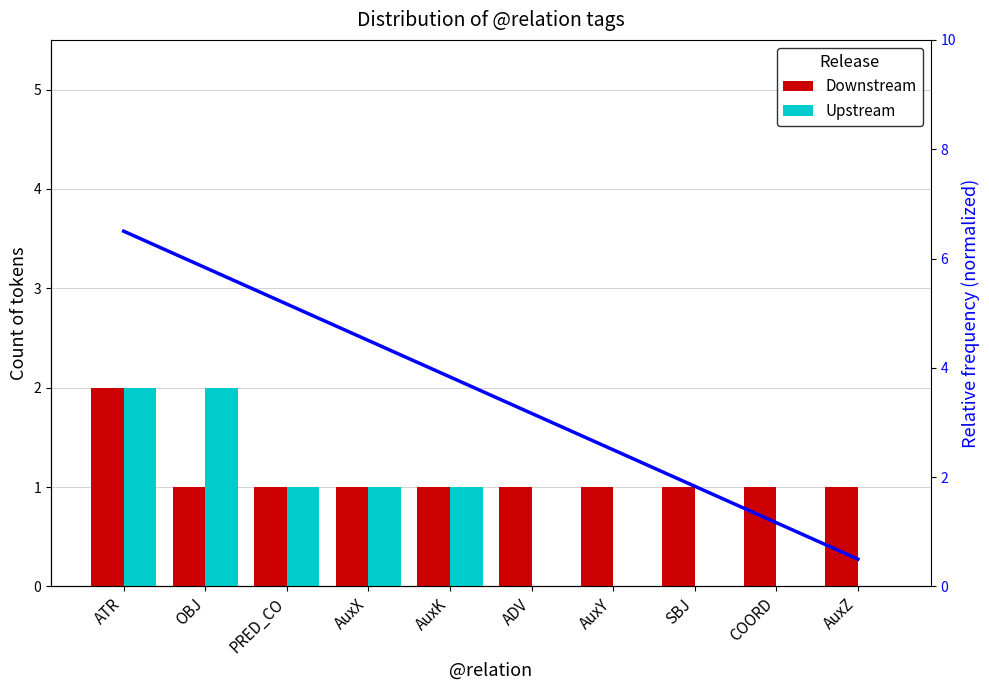

Between ATR and AuxZ, which series saw the biggest shift?

Upstream